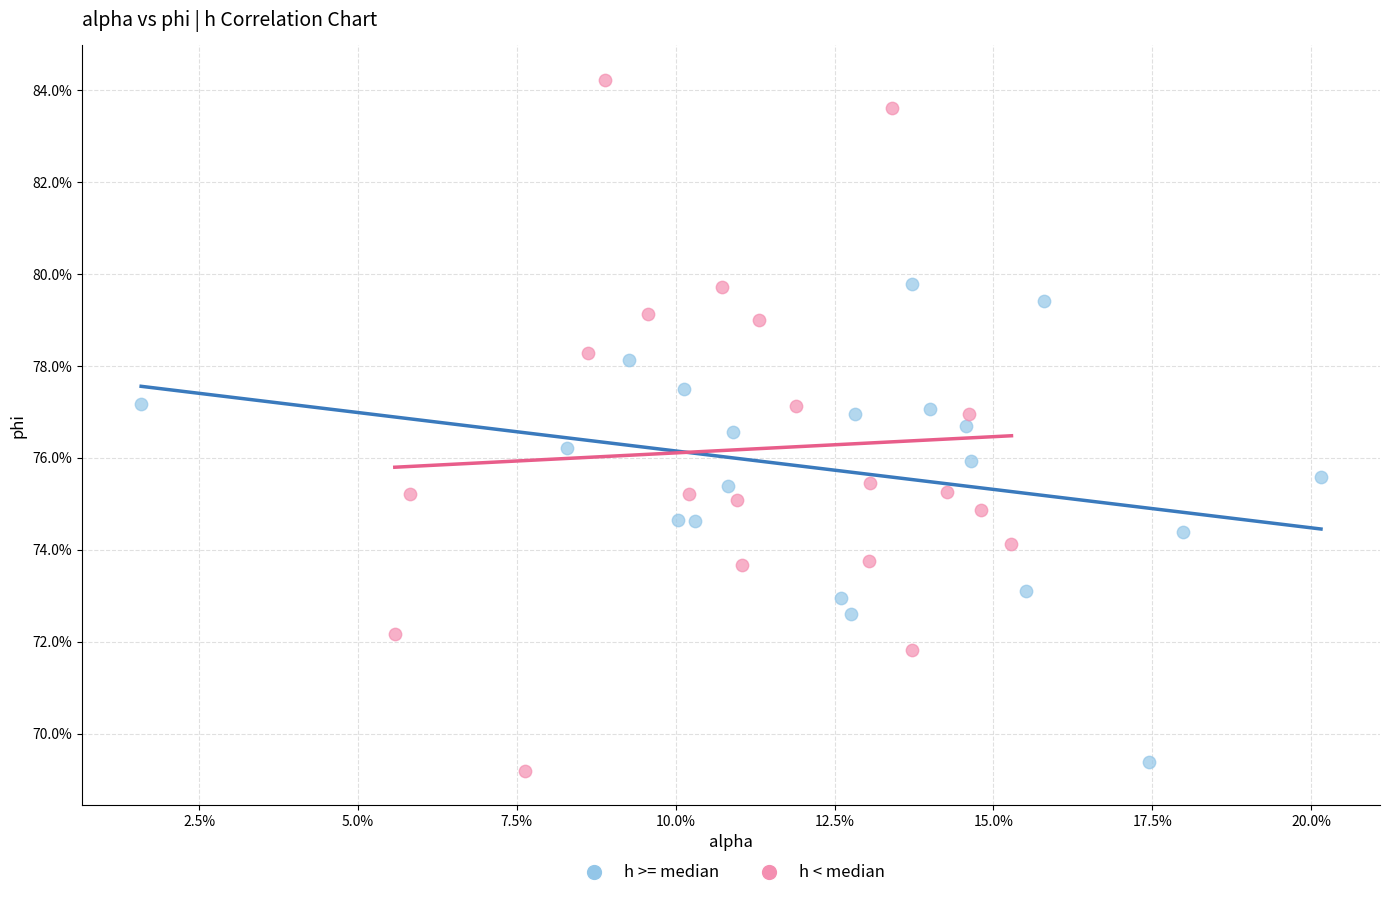

What are all the series names shown in the legend?

h >= median, h < median